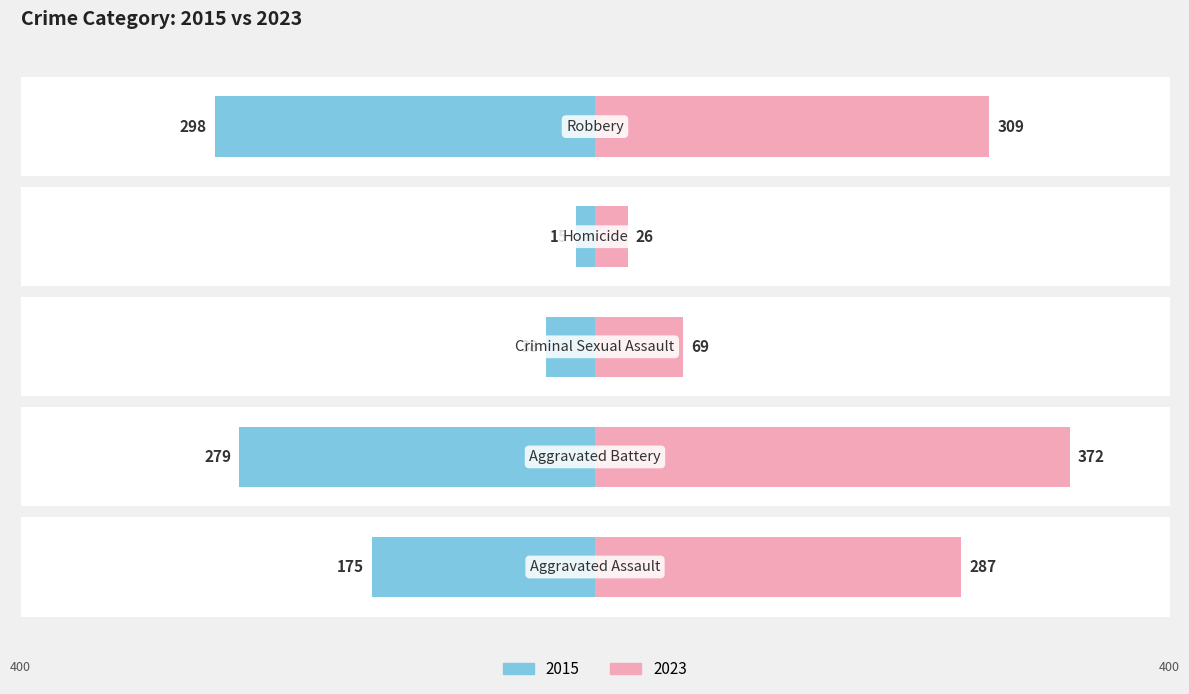

What is the minimum value for Left (2015)?

-298